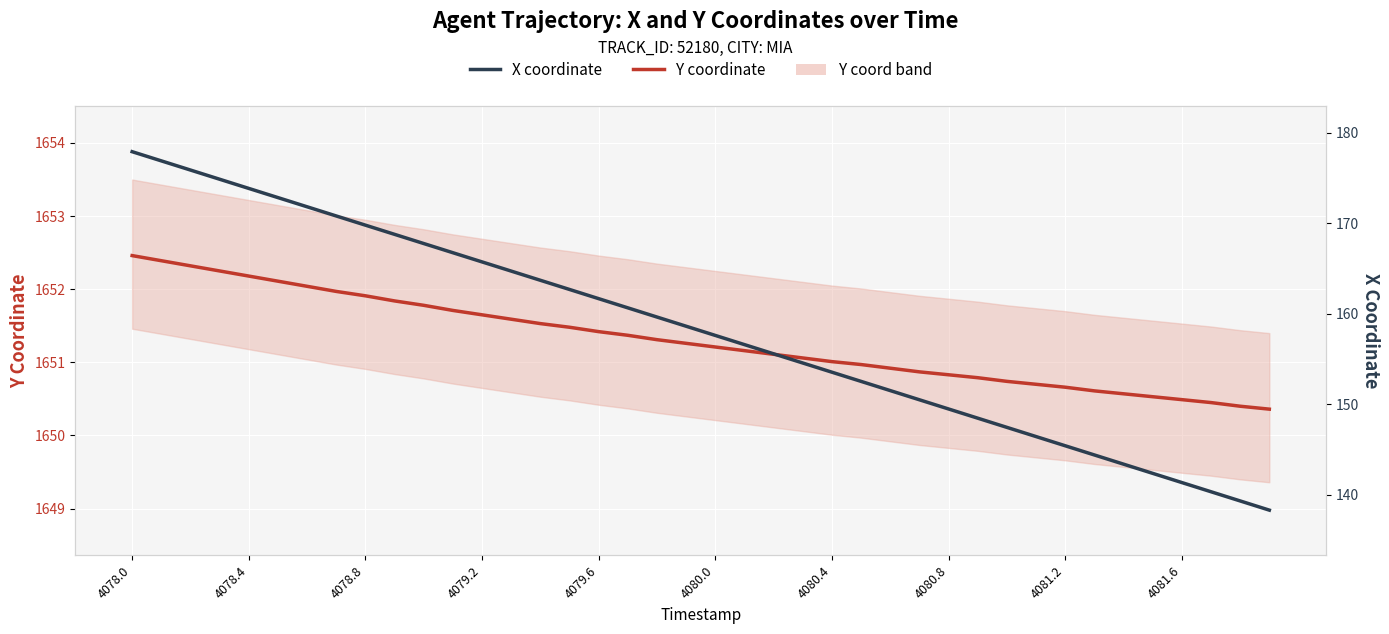

Reading left to right, extract all data points from this chart.

Y coordinate: 1652.5	1652.4	1652.3	1652.2	1652.2	1652.1	1652.0	1652.0	1651.9	1651.8	1651.8	1651.7	1651.7	1651.6	1651.5	1651.5	1651.4	1651.4	1651.3	1651.3	1651.2	1651.2	1651.1	1651.1	1651.0	1651.0	1650.9	1650.9	1650.8	1650.8	1650.7	1650.7	1650.7	1650.6	1650.6	1650.5	1650.5	1650.5	1650.4	1650.4
X coordinate: 177.9	176.9	175.9	174.9	173.9	172.9	171.8	170.8	169.8	168.8	167.8	166.8	165.8	164.7	163.7	162.7	161.7	160.7	159.7	158.6	157.6	156.6	155.6	154.6	153.6	152.6	151.5	150.5	149.5	148.5	147.5	146.5	145.4	144.4	143.4	142.4	141.4	140.4	139.3	138.3